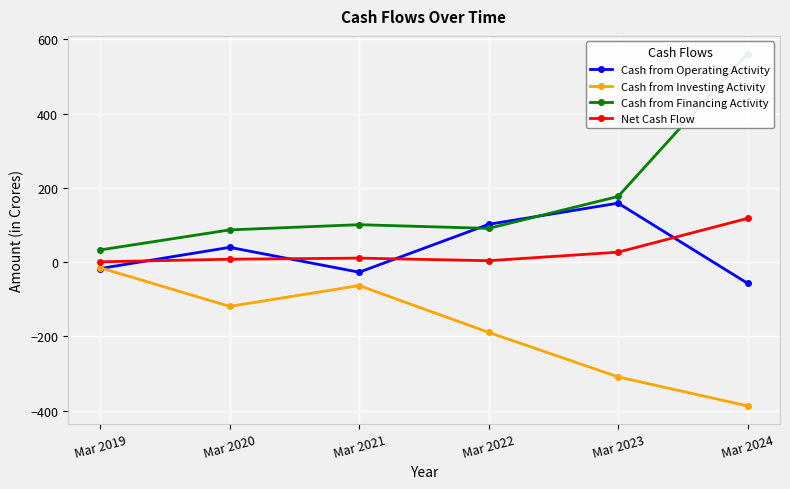

What is the minimum value shown in the chart?

-387